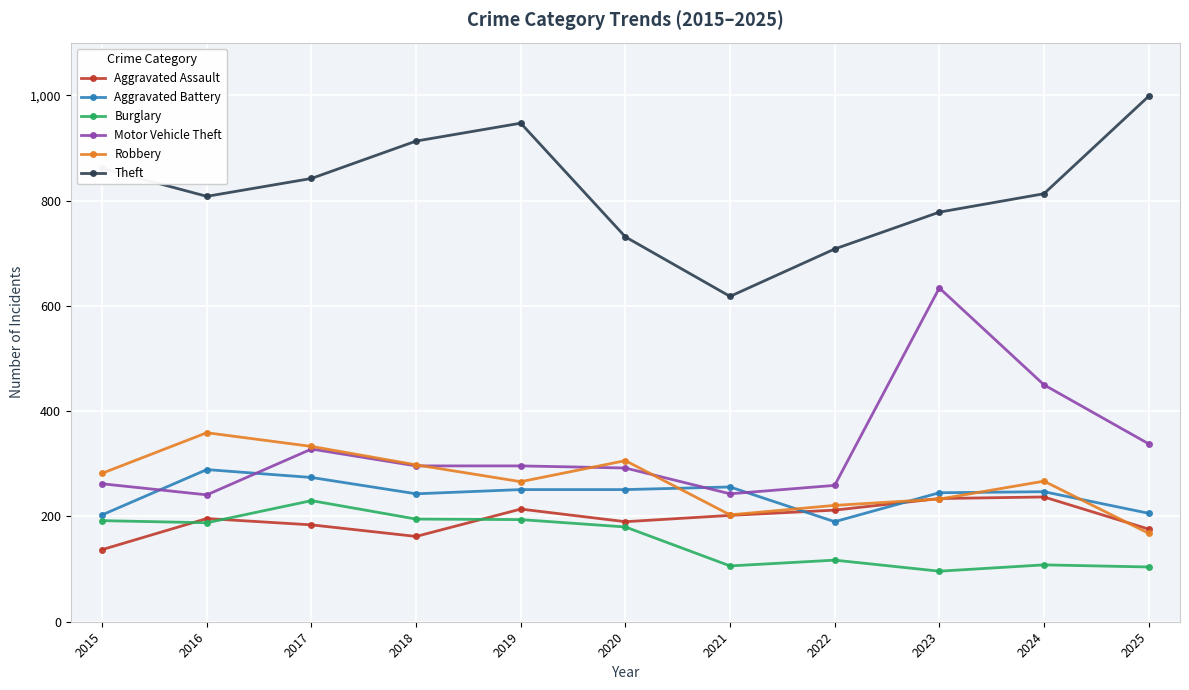

How many data points in Aggravated Assault are less than 196?

5